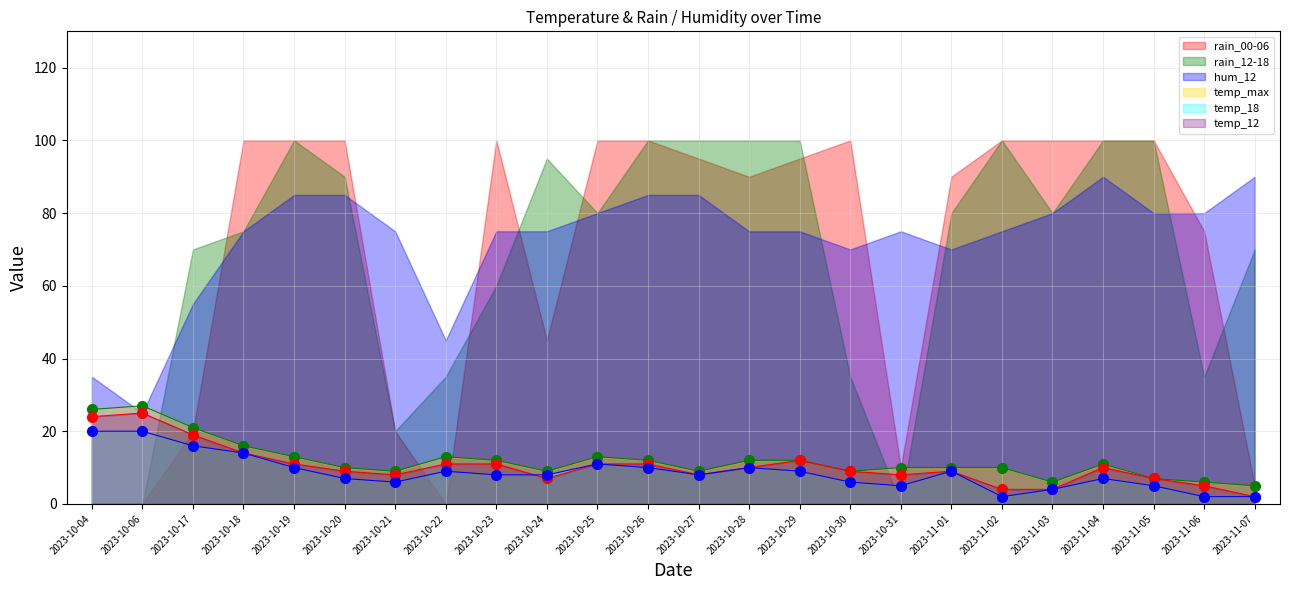

How many data points does each series have?

24